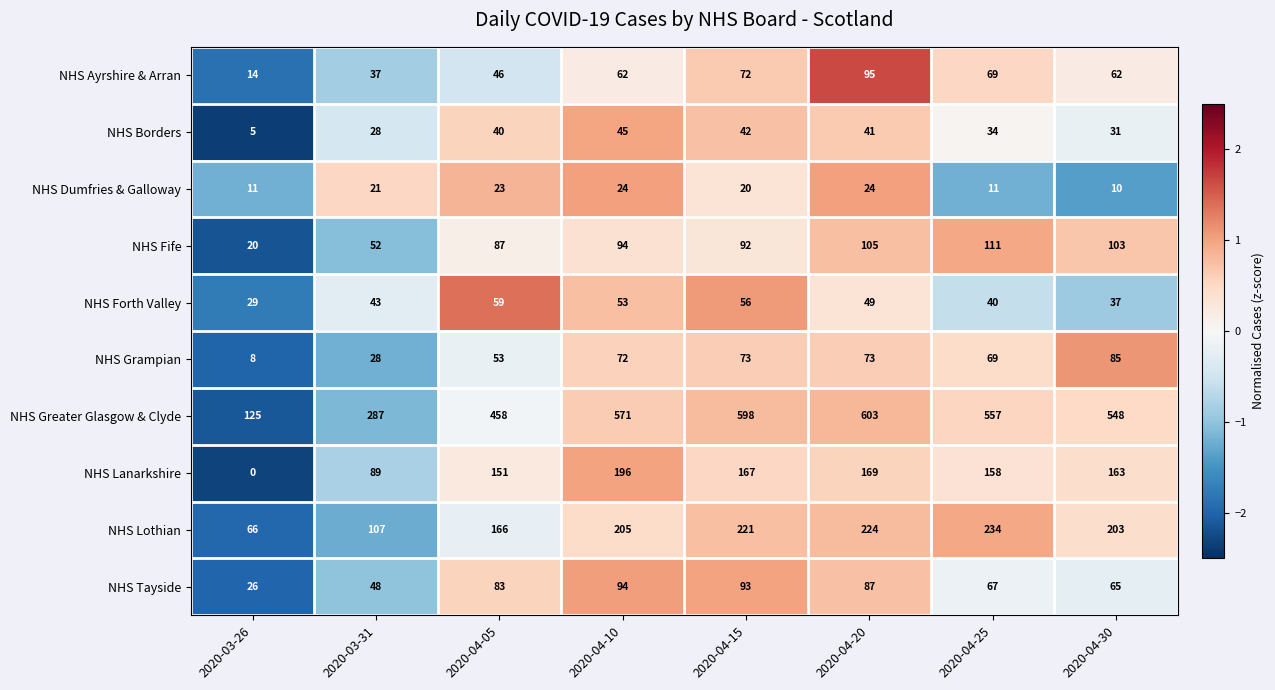

List the series in order of their peak value, highest first.

NHS Greater Glasgow & Clyde, NHS Lothian, NHS Lanarkshire, NHS Fife, NHS Ayrshire & Arran, NHS Tayside, NHS Grampian, NHS Forth Valley, NHS Borders, NHS Dumfries & Galloway